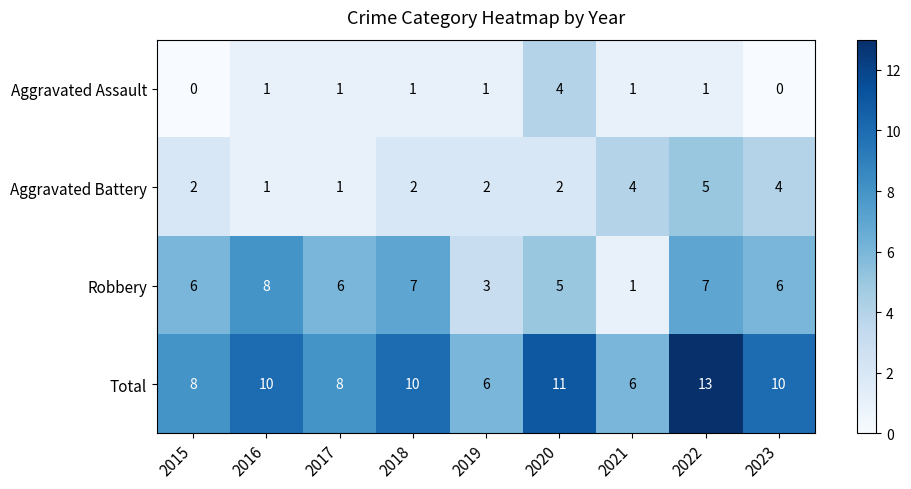

What is the average value of the Robbery series?

5